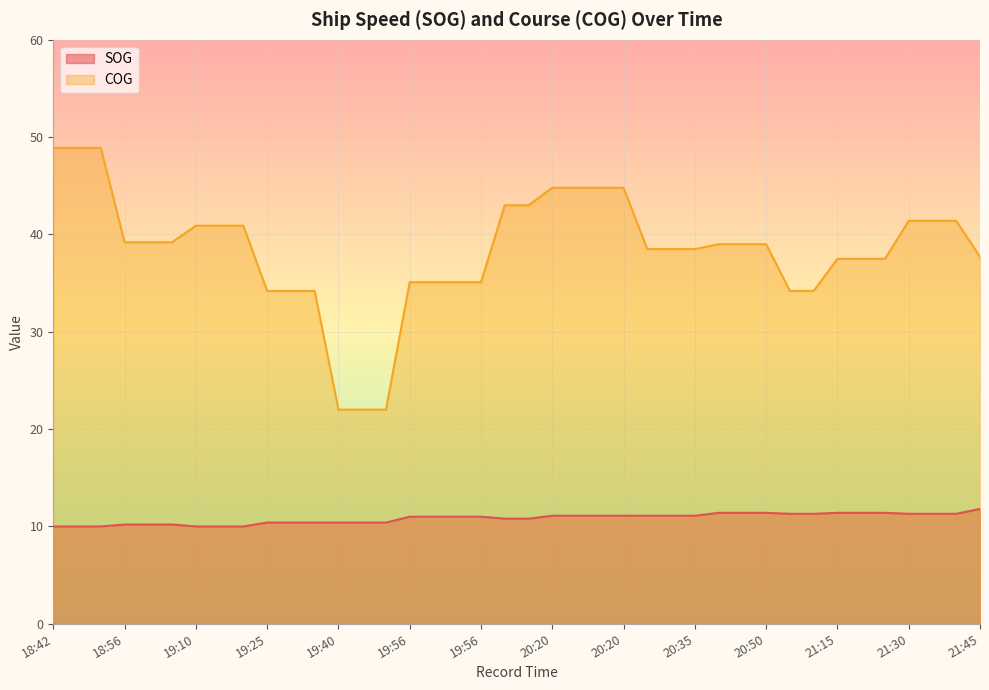

Reading left to right, extract all data points from this chart.

SOG: 10.0	10.0	10.0	10.2	10.2	10.2	10.0	10.0	10.0	10.4	10.4	10.4	10.4	10.4	10.4	11.0	11.0	11.0	11.0	10.8	10.8	11.1	11.1	11.1	11.1	11.1	11.1	11.1	11.4	11.4	11.4	11.3	11.3	11.4	11.4	11.4	11.3	11.3	11.3	11.8
COG: 48.9	48.9	48.9	39.2	39.2	39.2	40.9	40.9	40.9	34.2	34.2	34.2	22.0	22.0	22.0	35.1	35.1	35.1	35.1	43.0	43.0	44.8	44.8	44.8	44.8	38.5	38.5	38.5	39.0	39.0	39.0	34.2	34.2	37.5	37.5	37.5	41.4	41.4	41.4	37.7